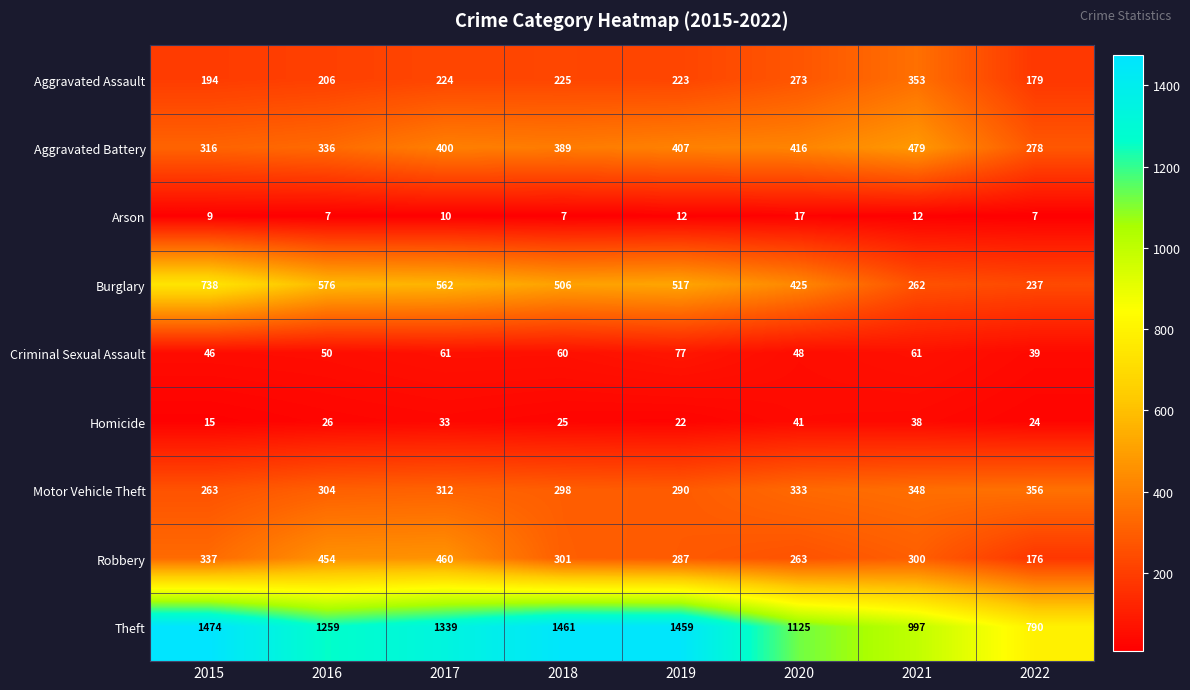

How many values in the Aggravated Assault series are below 224?

4